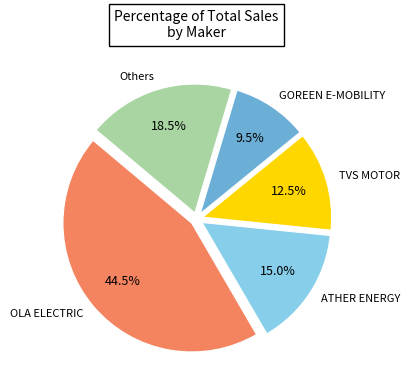

Does any single category account for the majority?

No